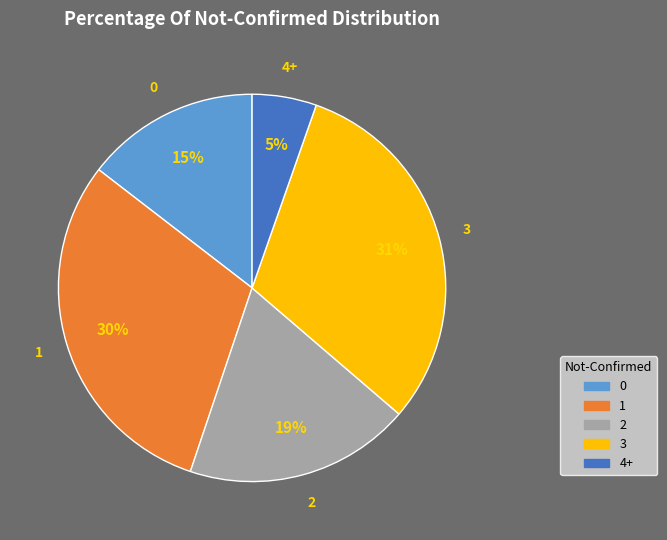

To the nearest percent, what is the difference between the largest and smallest slice percentages?

26%